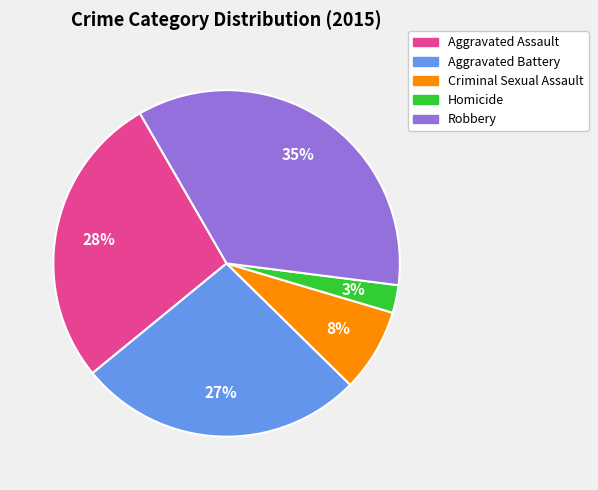

Is Homicide the majority of the pie?

No